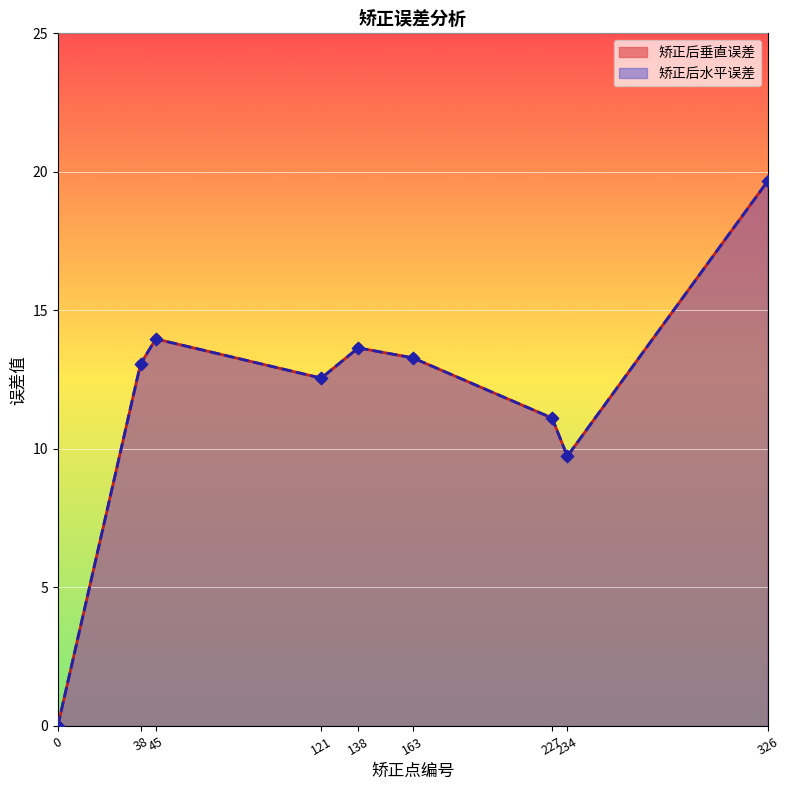

Which series has the largest total across all categories?

矫正后垂直误差